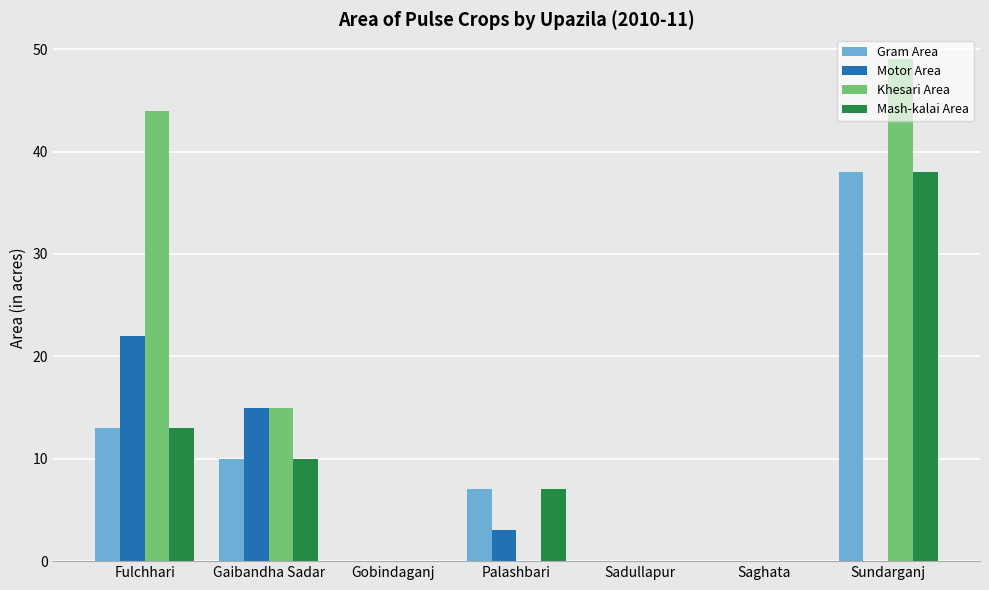

Which series changed the most between Palashbari and Sundarganj?

Khesari Area